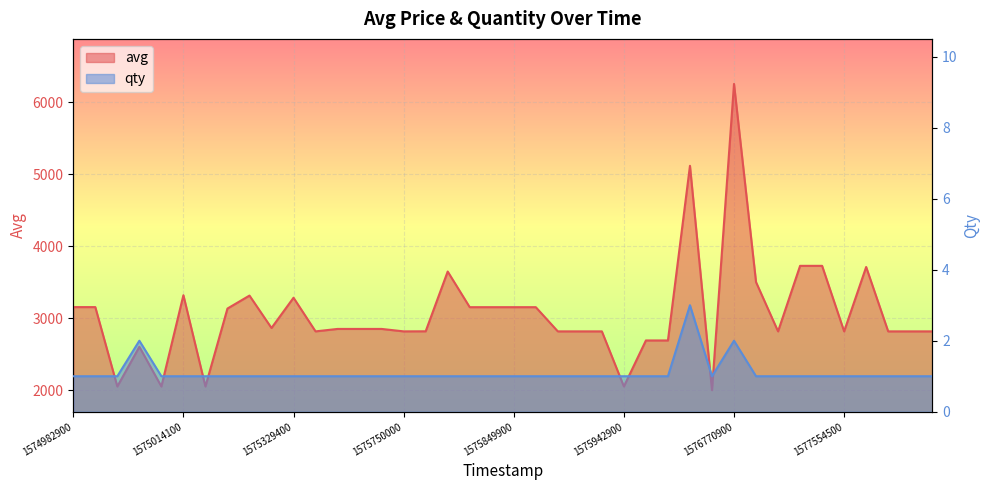

True or false: qty has a value of 1 at 1575324600.

False